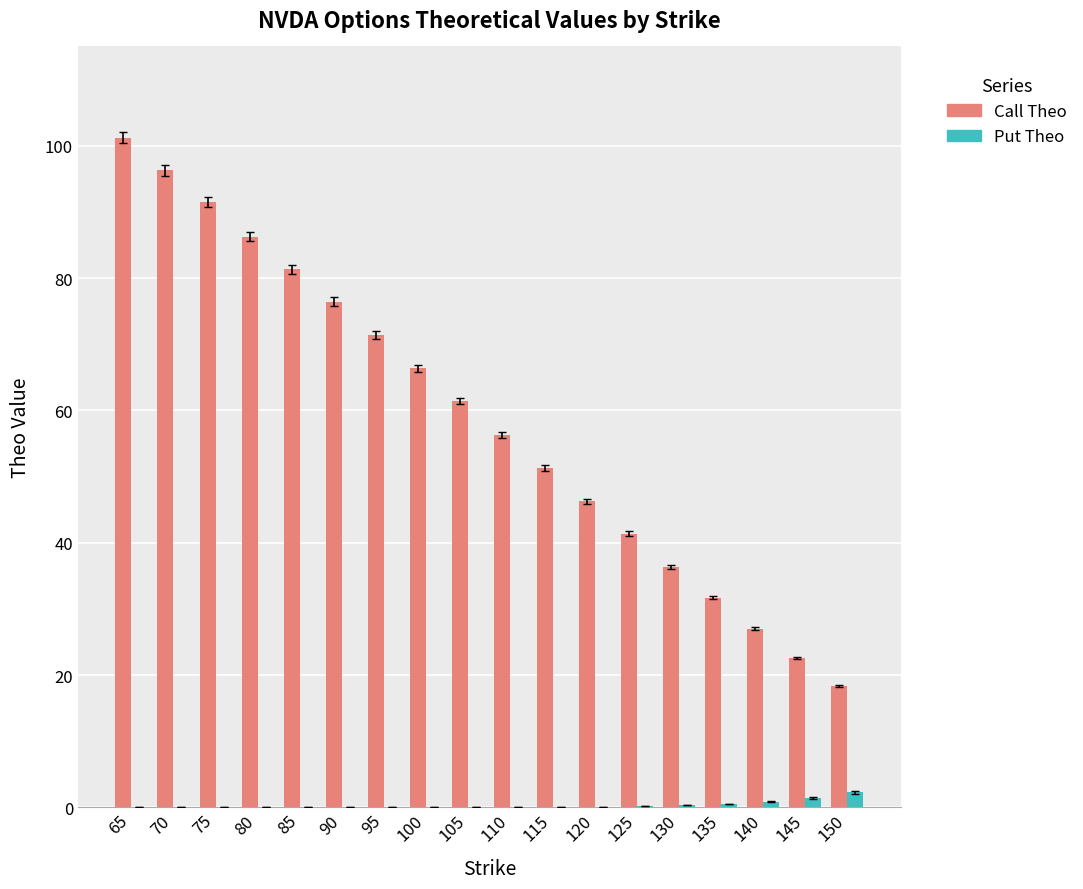

Is the value of Put Theo at 135 greater than the value of Call Theo at 80?

No